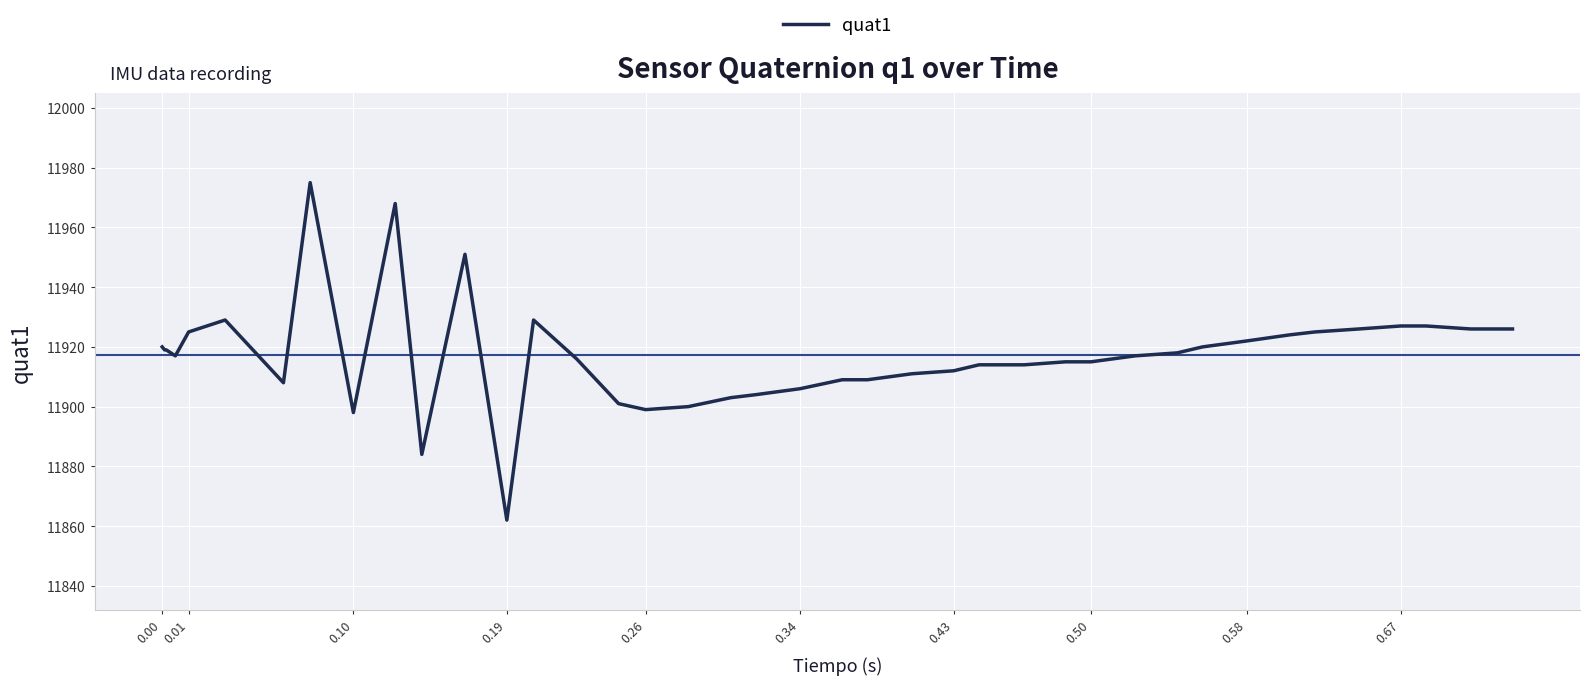

What is the greatest value displayed?

11975